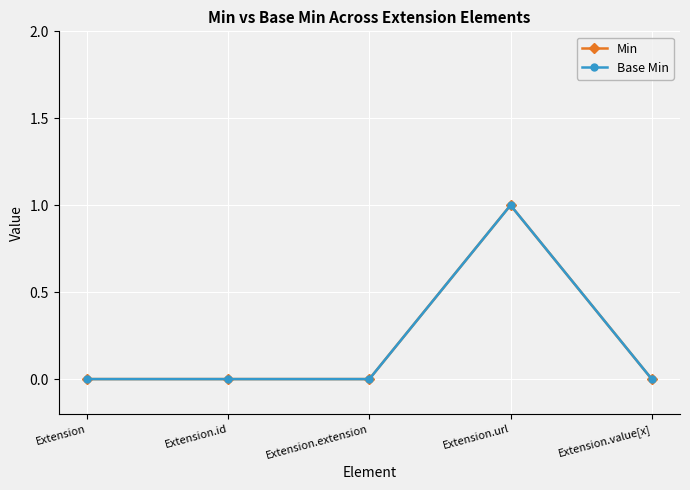

Is this an area chart (filled region under the line)?

No